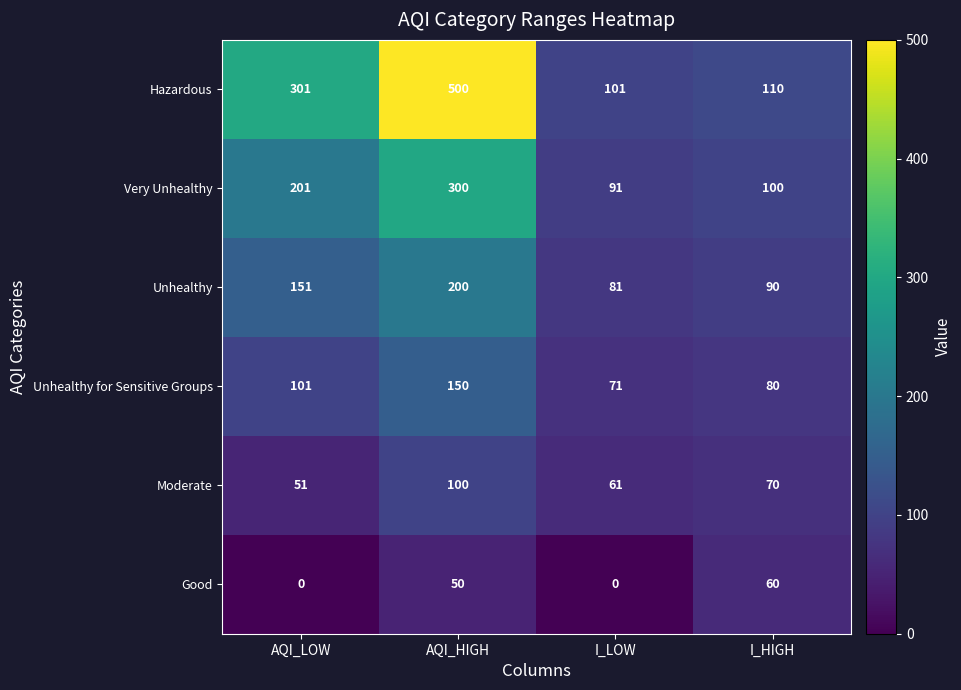

At which label is Hazardous closest to 300?

AQI_LOW